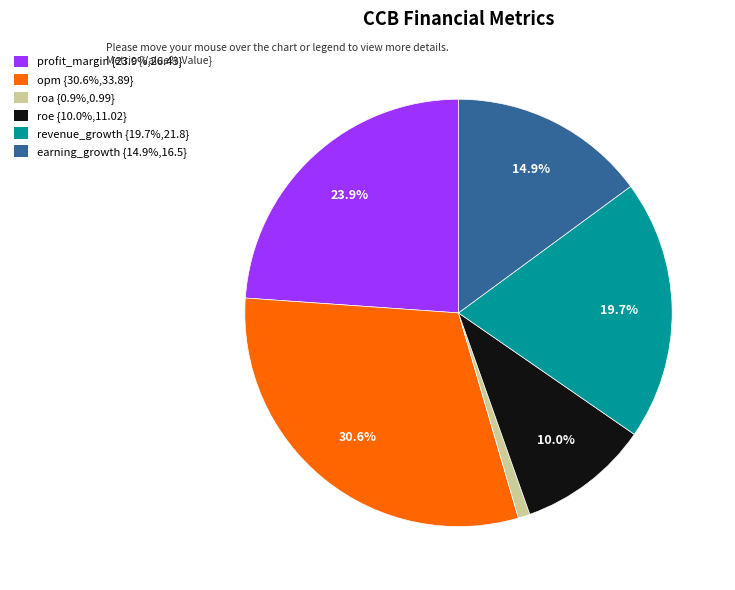

What percentage is the roe slice, to the nearest percent?

10%